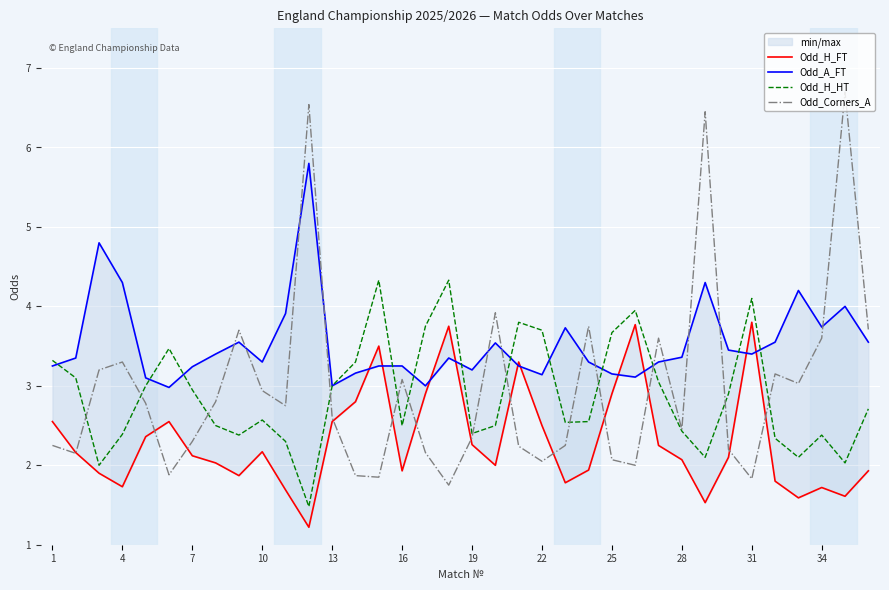

The value of Odd_Corners_A at 16 is 3.1. True or false?

True